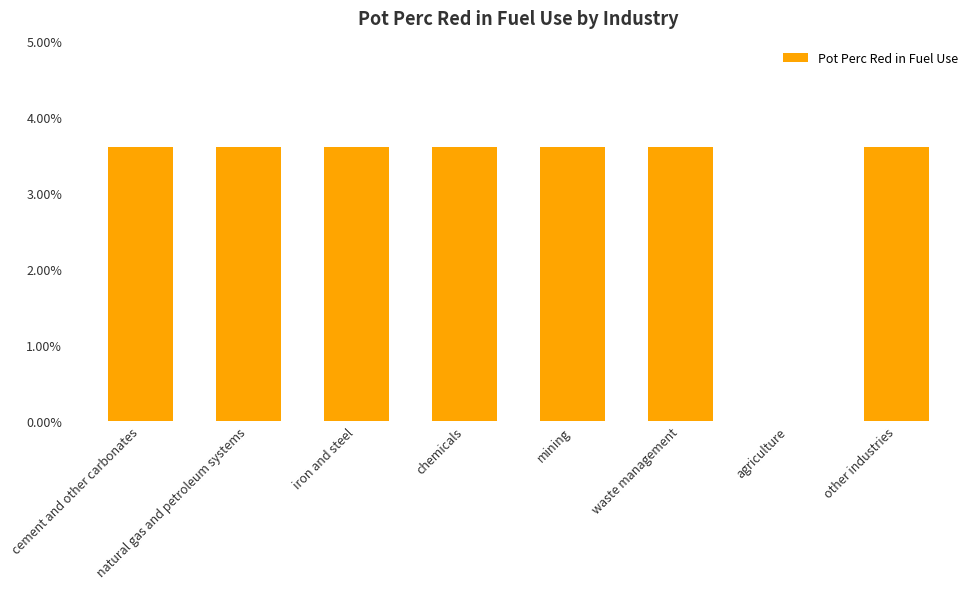

Are the bars horizontal?

No